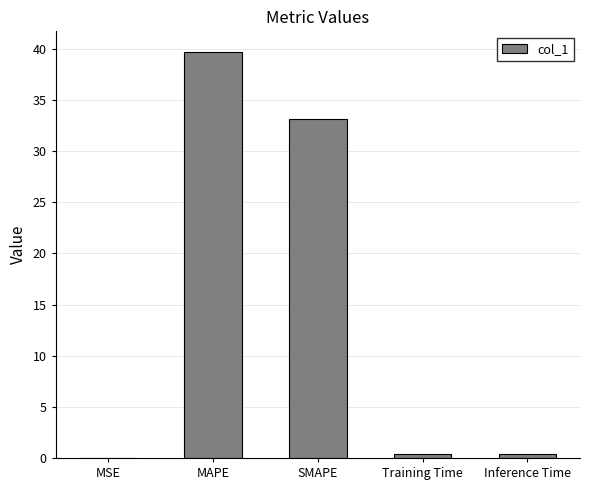

Between MSE and MAPE, which is larger?

MAPE